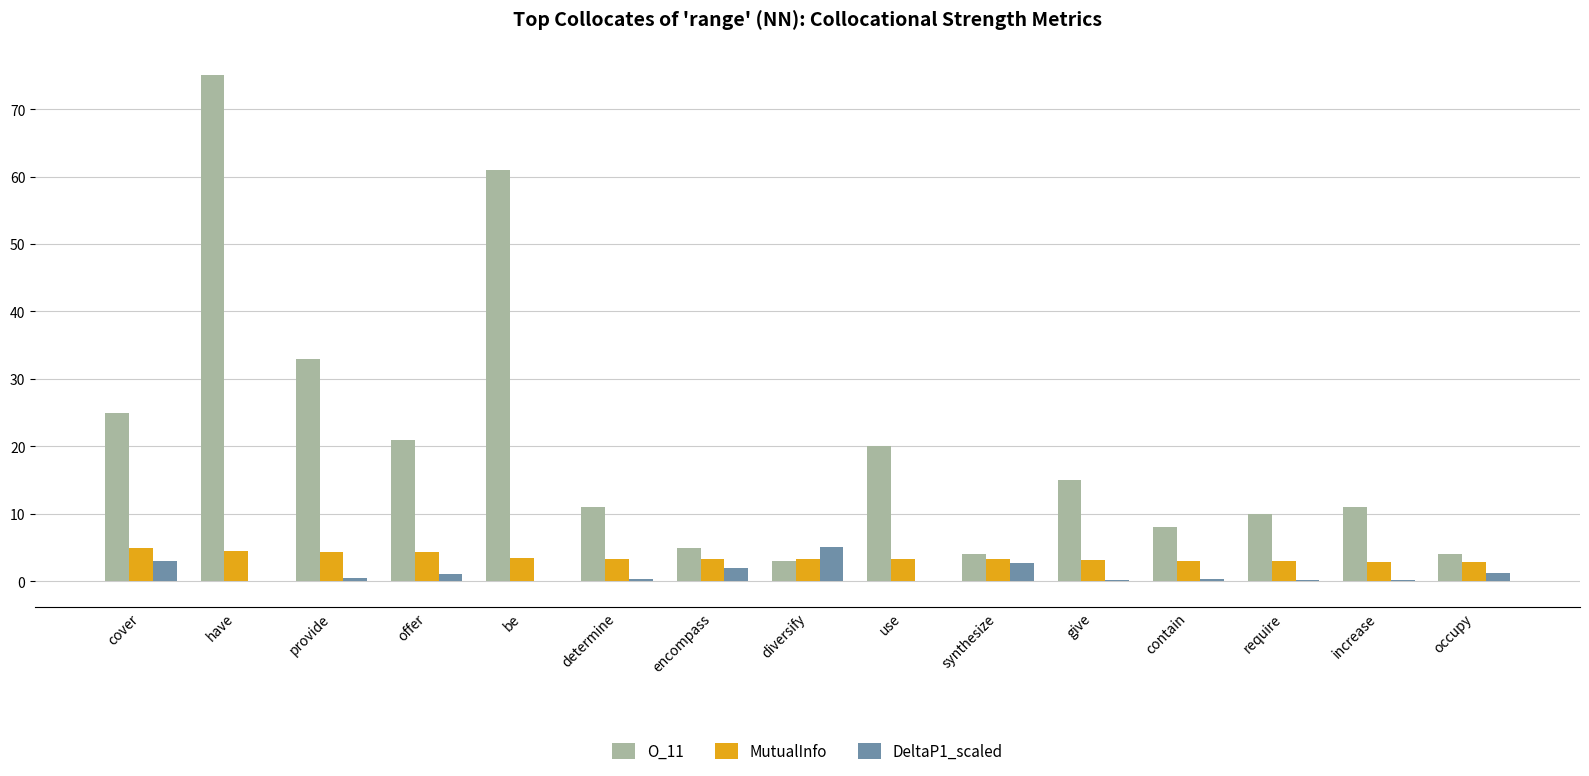

What is the maximum value for MutualInfo?

4.9